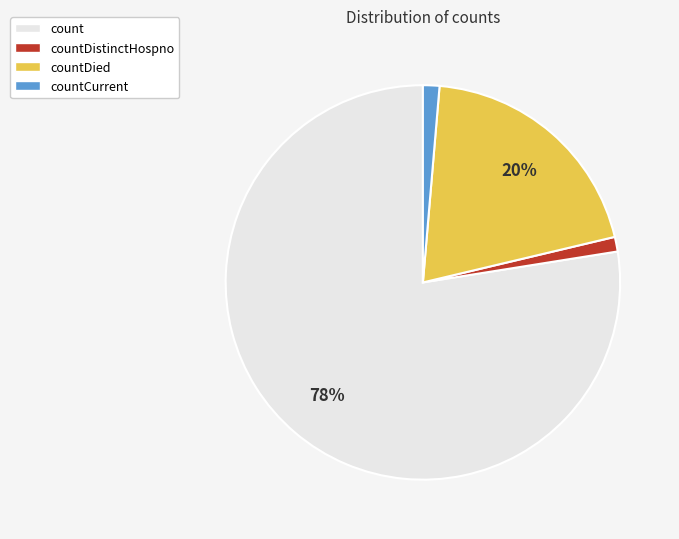

Between count and countCurrent, which is larger?

count